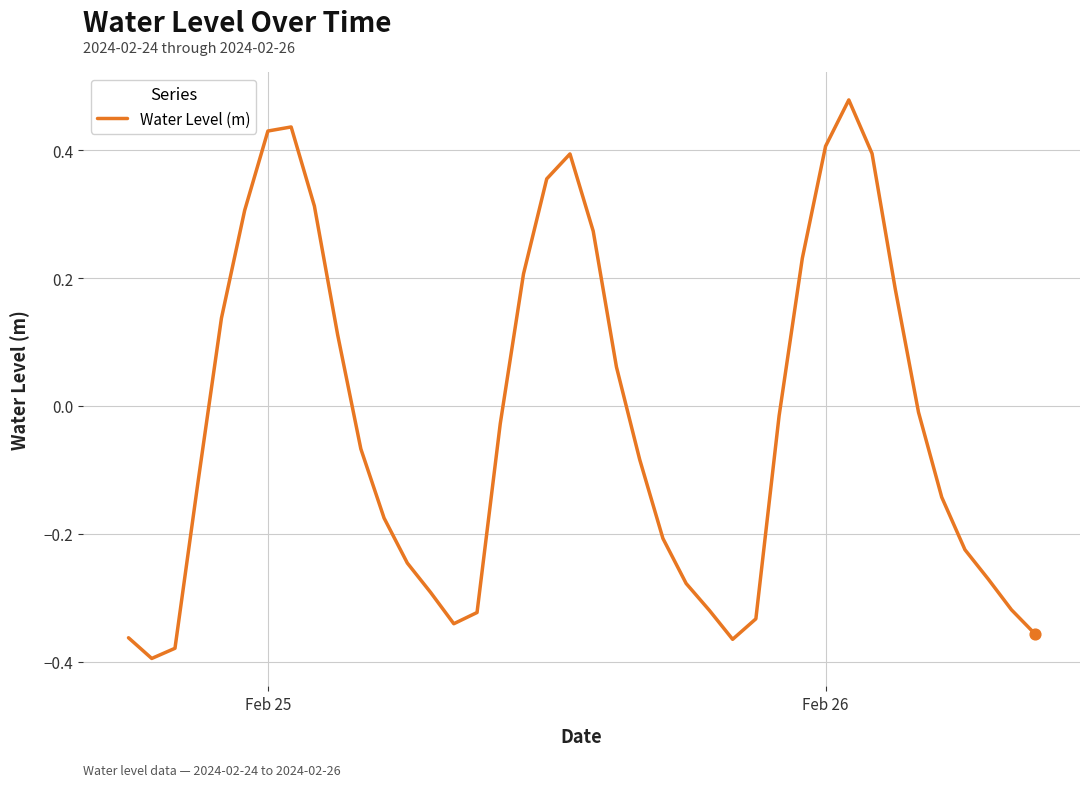

What is the difference between the maximum and minimum values?

0.9